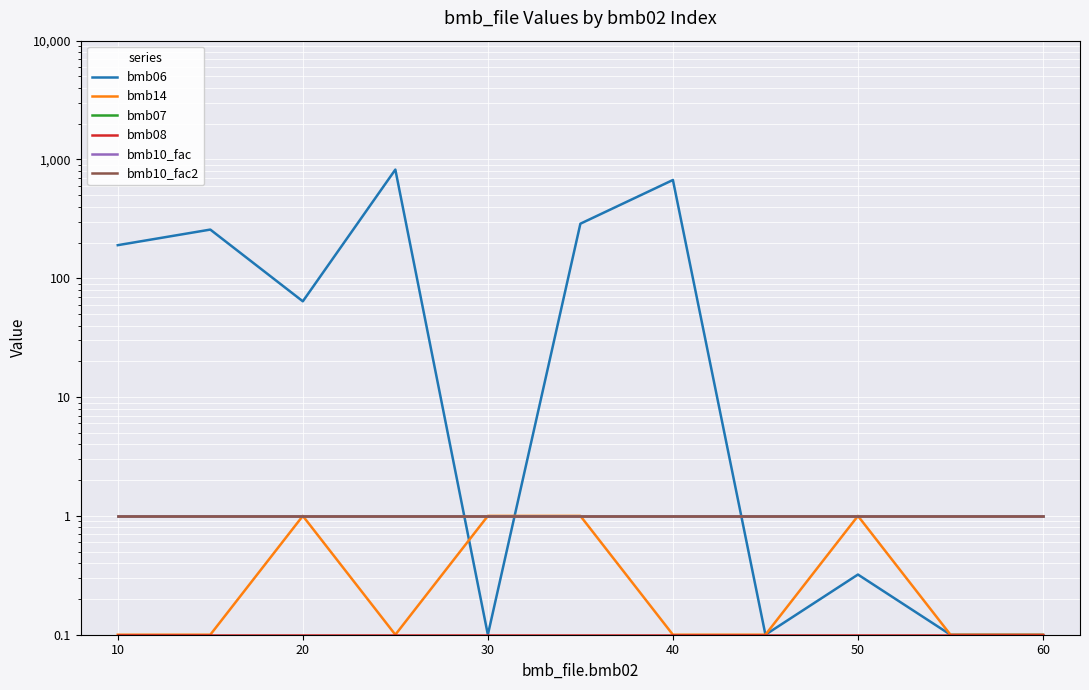

True or false: bmb10_fac2 and bmb08 cross at least once.

False